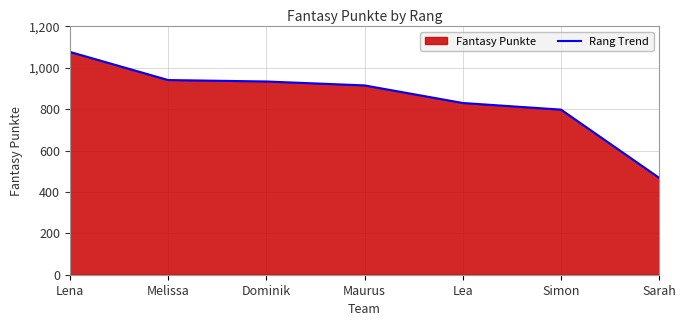

Reading left to right, extract all data points from this chart.

1077	941	934	915	830	798	468